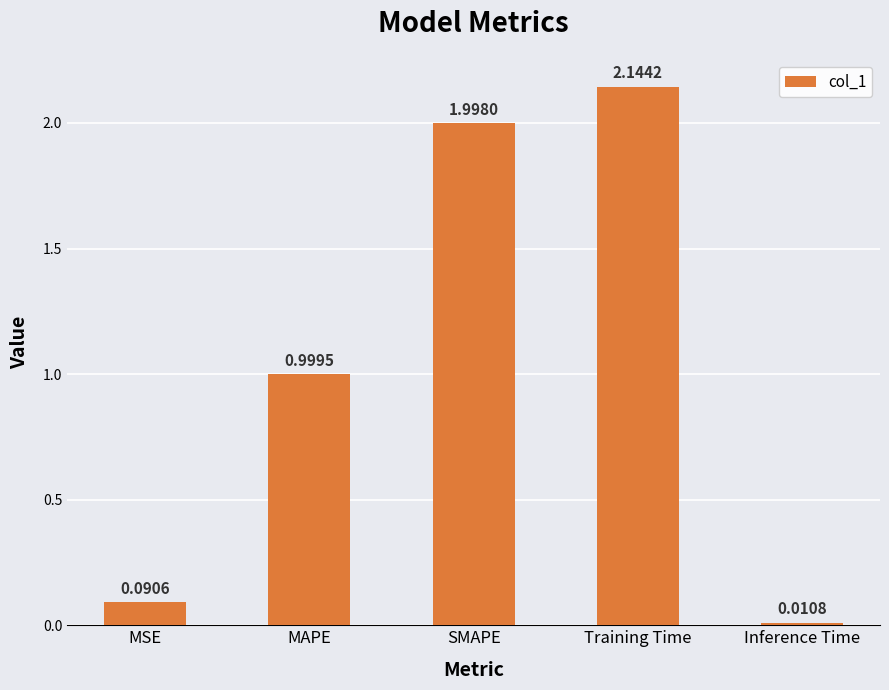

At which category does the chart reach its peak across all series?

Training Time